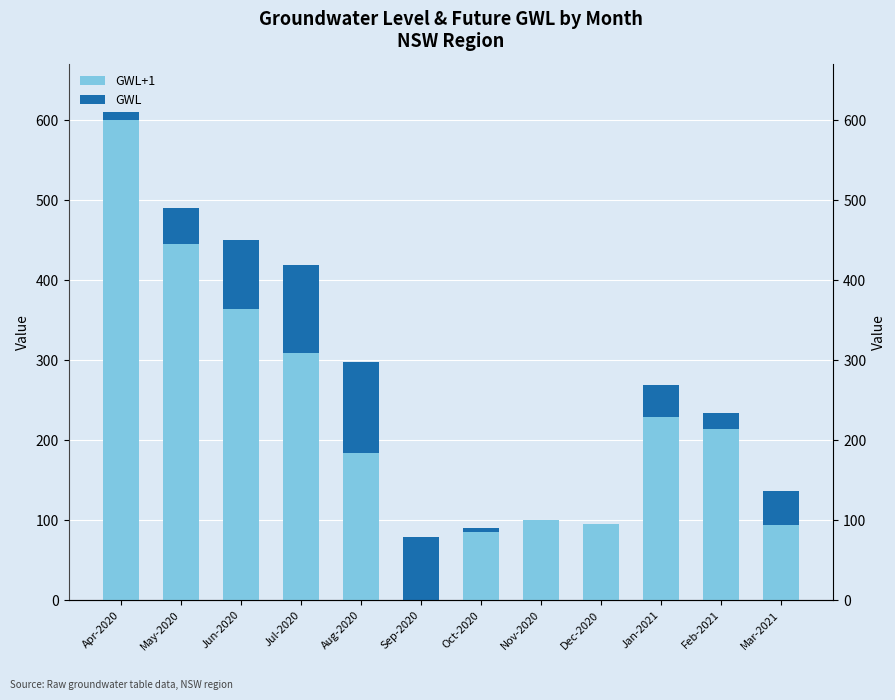

What is the sum of the GWL+1 values at Sep-2020 and Jan-2021?

229.2